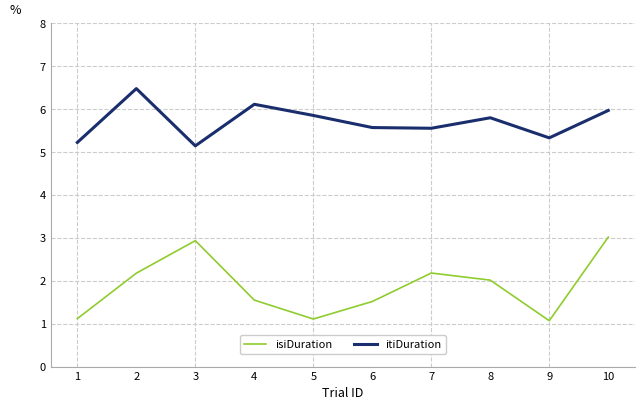

At 5, list the series in order from smallest to largest.

isiDuration, itiDuration